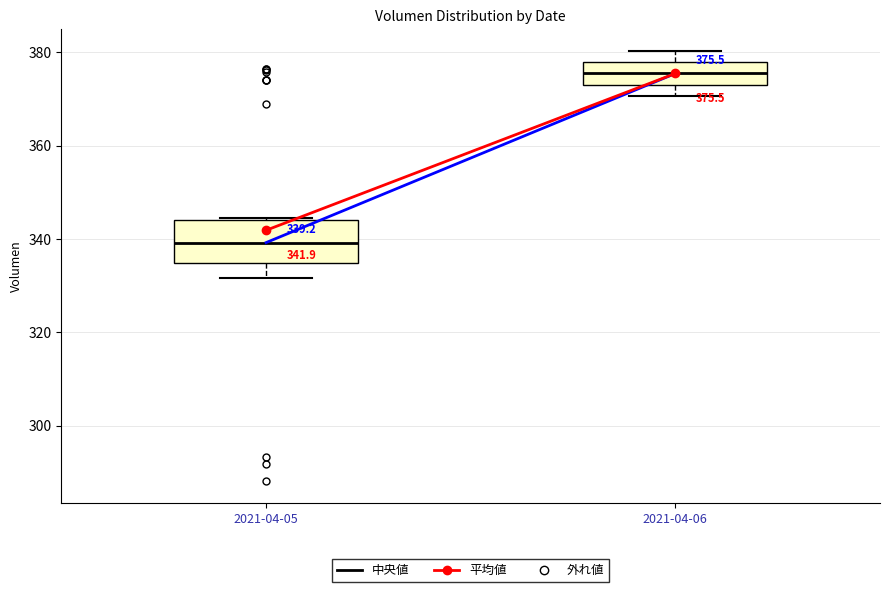

Which box's median line is the highest?

2021-04-06